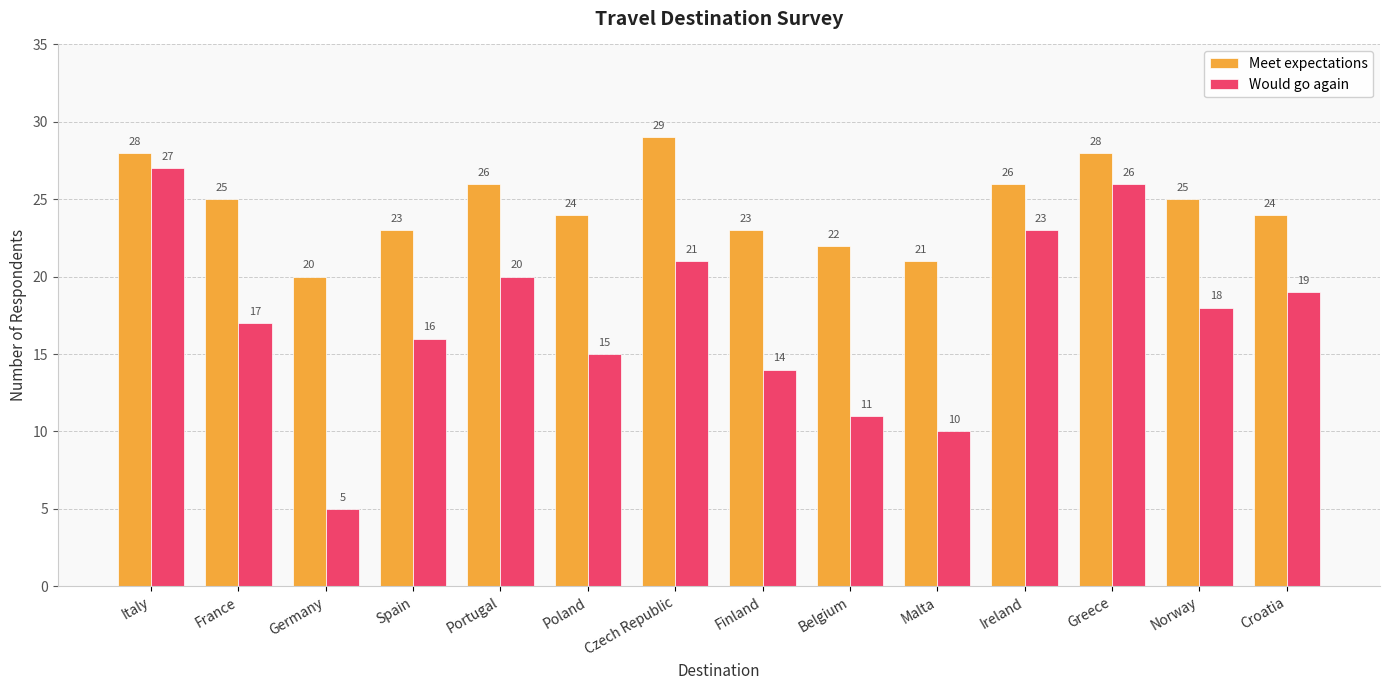

The Meet expectations series shows 8 at Malta. True or false?

False